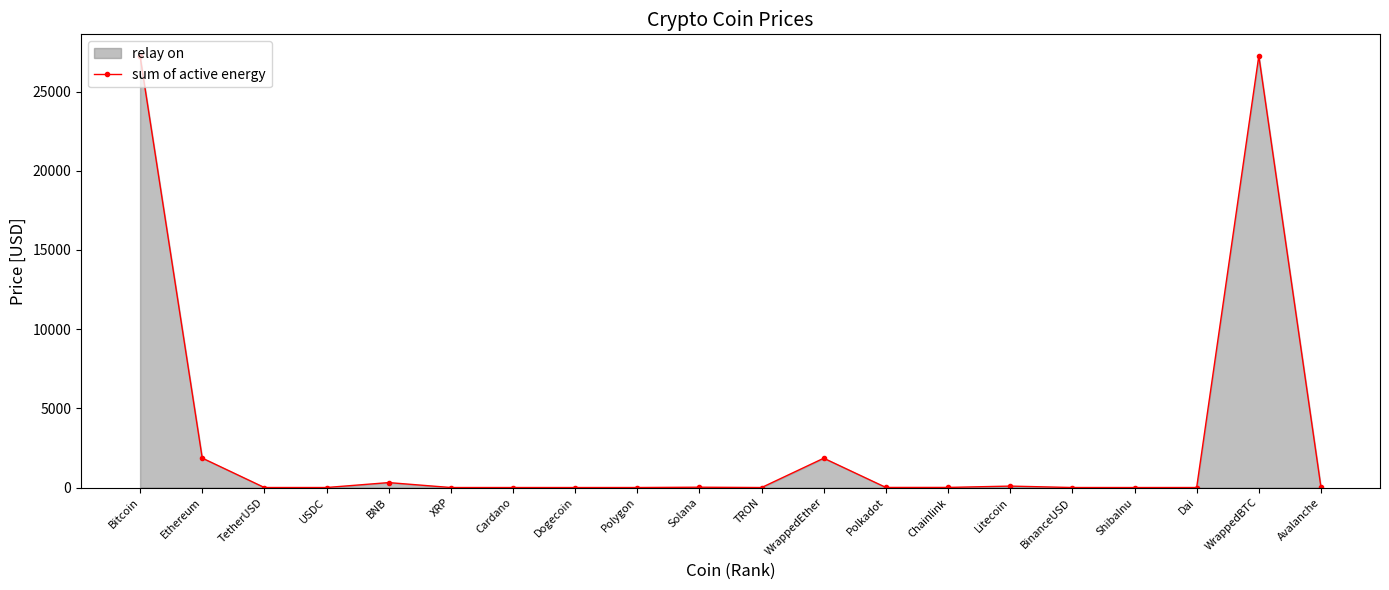

At which category does the chart reach its minimum across all series?

ShibaInu